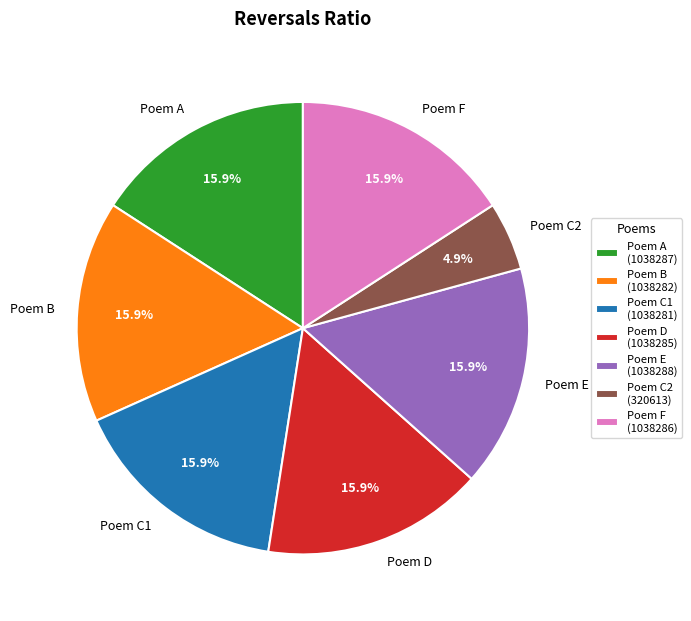

Is there a majority slice in this chart?

No